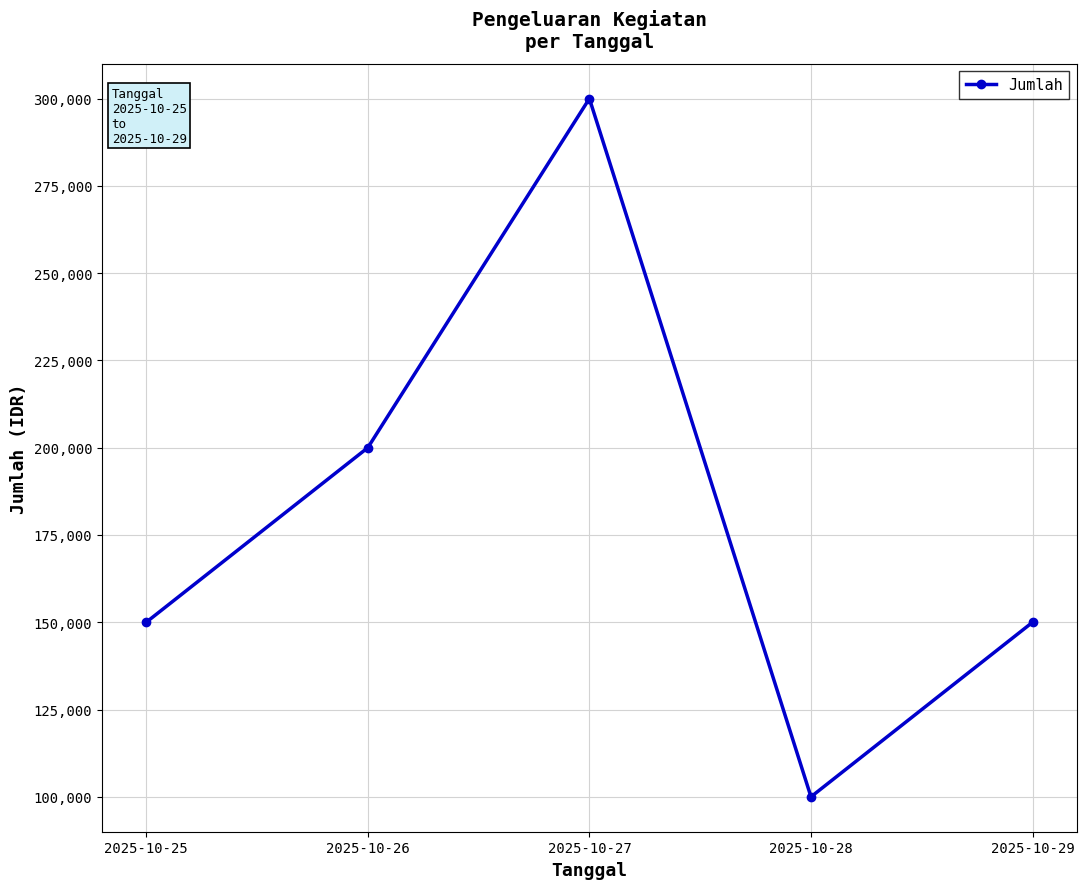

Is it true that the value at 2025-10-26 is 200000?

True